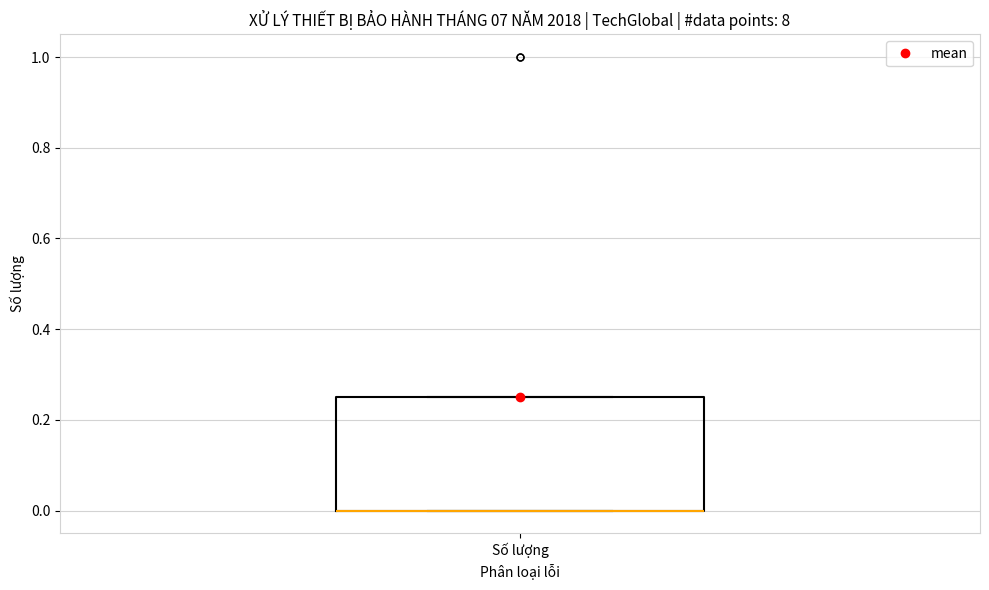

Where is the upper edge of the box for Số lượng on the y-axis? The values are not printed on the chart, so give them approximately, as read against the axis.

0.26